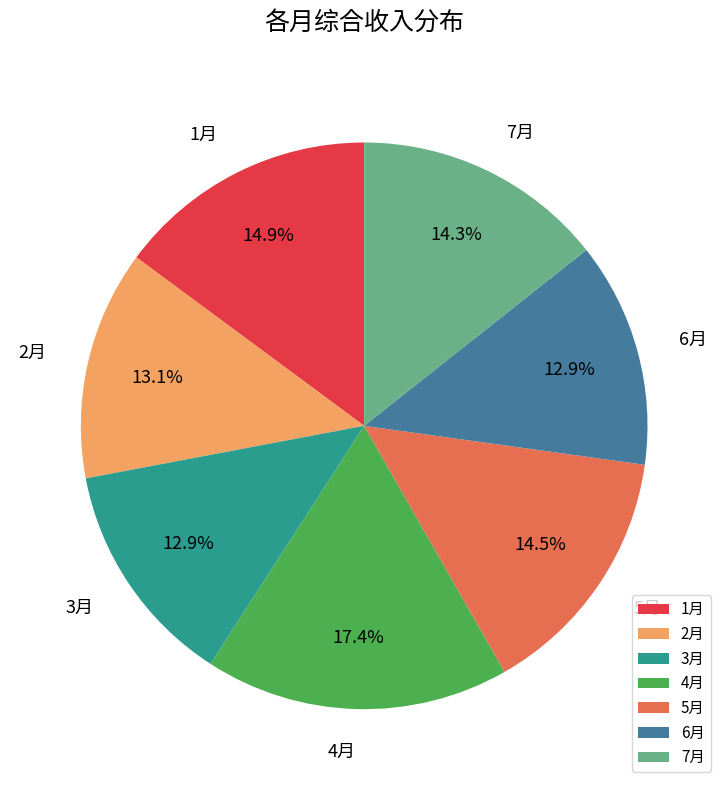

Approximately how many times larger is the value at 7月 compared to 1月?

1.0